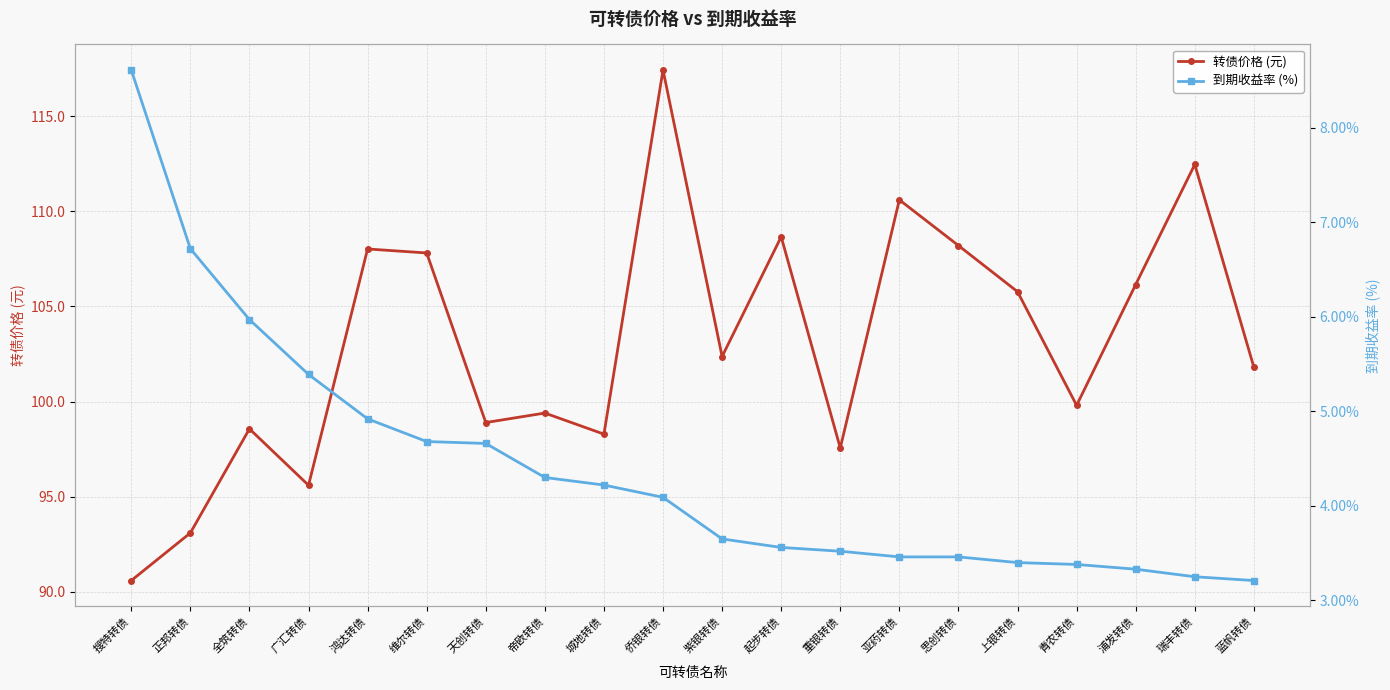

What is the label of the 2nd point from the left?

正邦转债